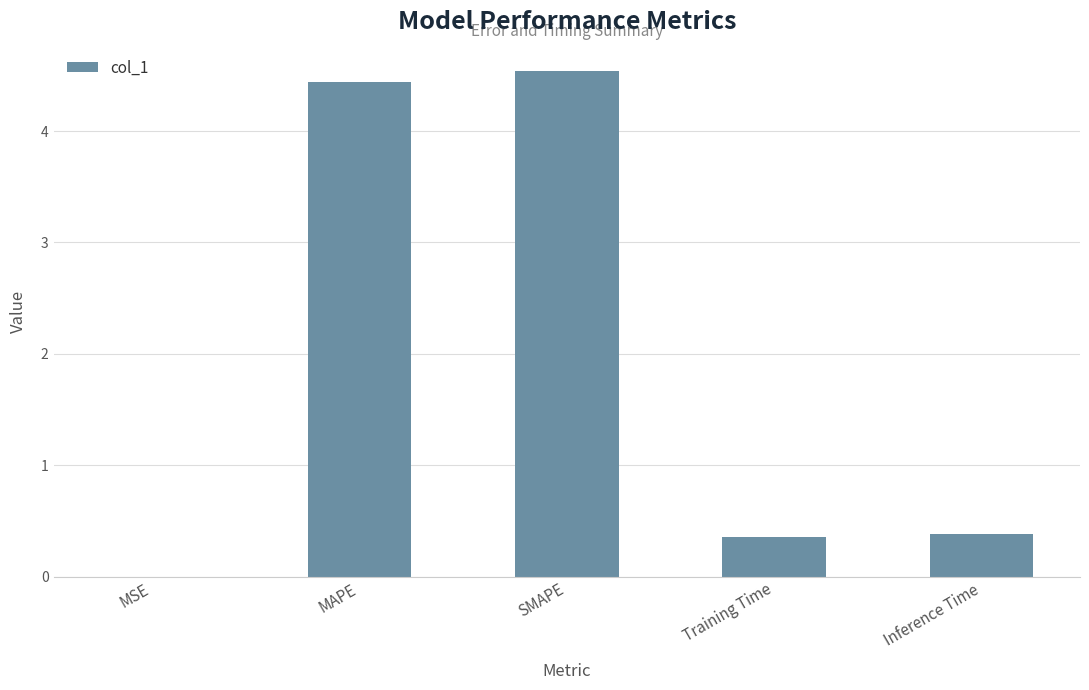

Read the value at Inference Time.

0.4